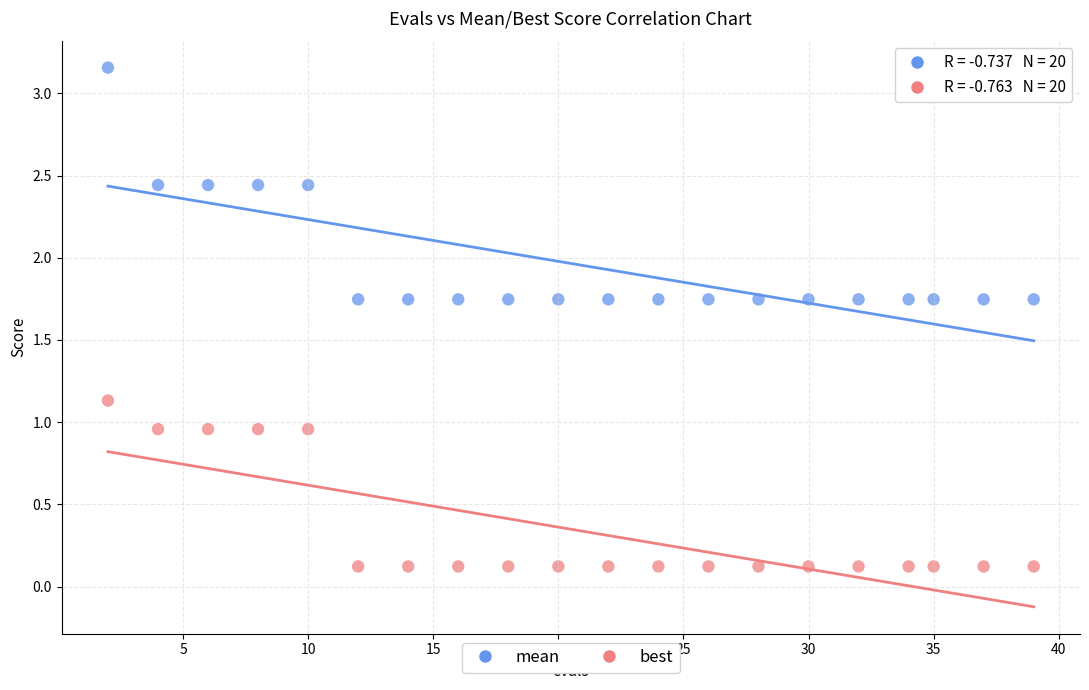

Which series contains the lowest Y value?

best